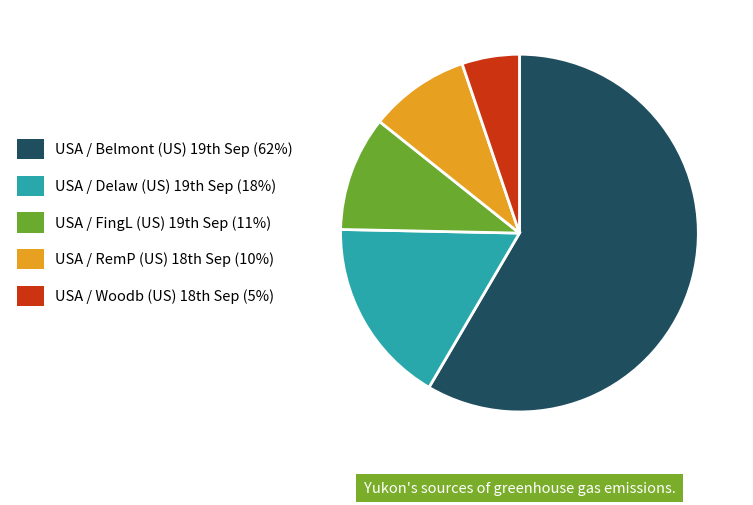

What is the largest slice in the pie chart?

USA / Belmont (US) 19th Sep